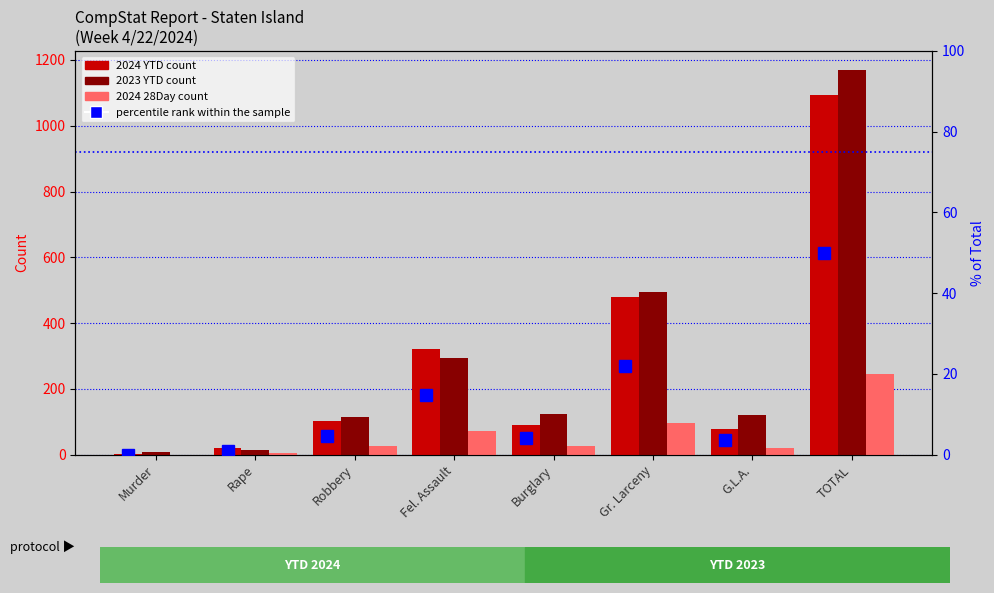

What are all the series names shown in the legend?

2024 YTD, 2023 YTD, 2024 28Day, percentile rank within the sample